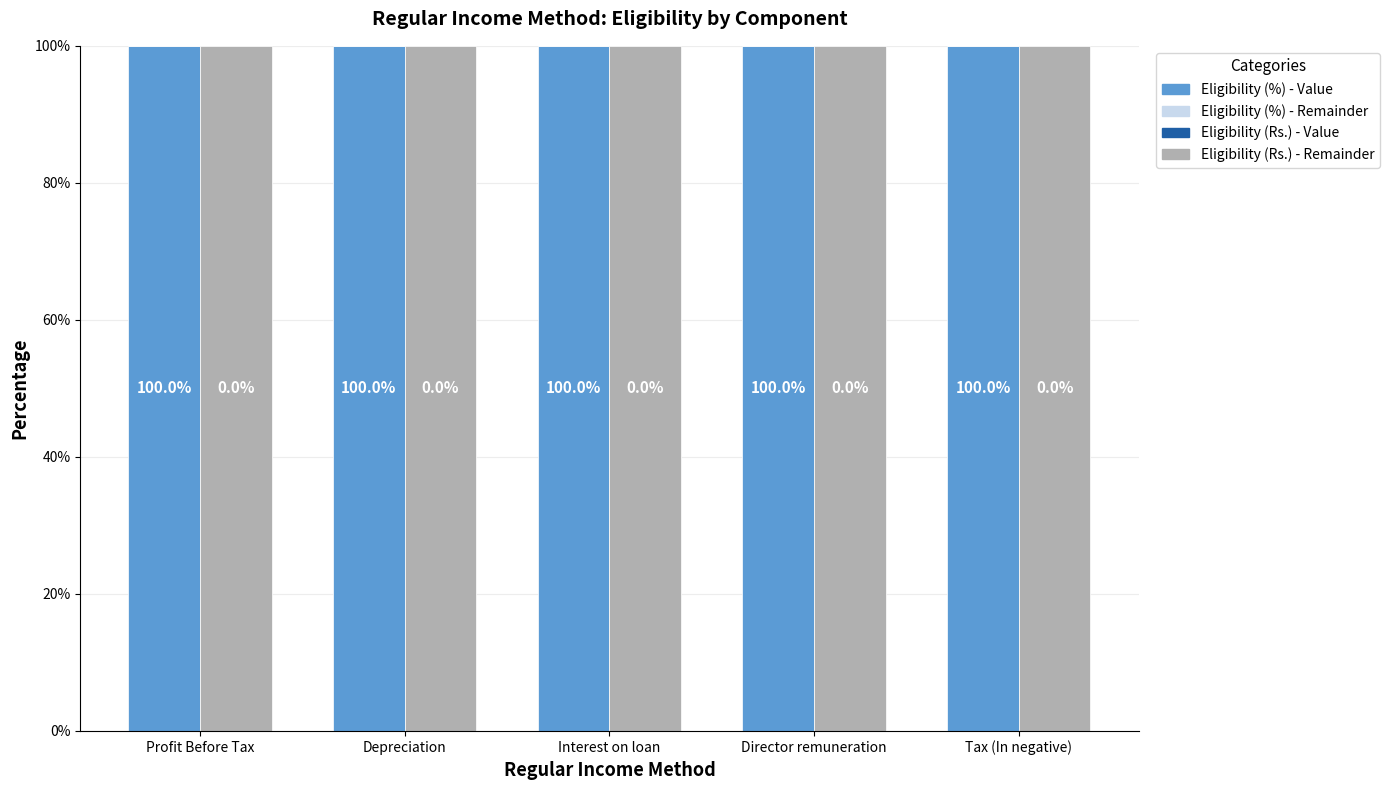

Reading left to right, transcribe all the data shown in this chart.

Eligibility (%) - Value: Profit Before Tax=1	Depreciation=1	Interest on loan=1	Director remuneration=1	Tax (In negative)=1
Eligibility (%) - Remainder: Profit Before Tax=0	Depreciation=0	Interest on loan=0	Director remuneration=0	Tax (In negative)=0
Eligibility (Rs.) - Value: Profit Before Tax=0	Depreciation=0	Interest on loan=0	Director remuneration=0	Tax (In negative)=0
Eligibility (Rs.) - Remainder: Profit Before Tax=1	Depreciation=1	Interest on loan=1	Director remuneration=1	Tax (In negative)=1